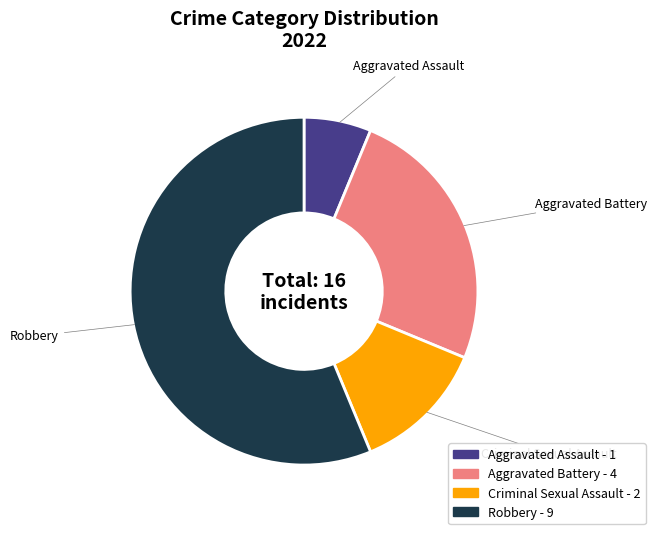

Which slice represents more than half of the pie?

Robbery